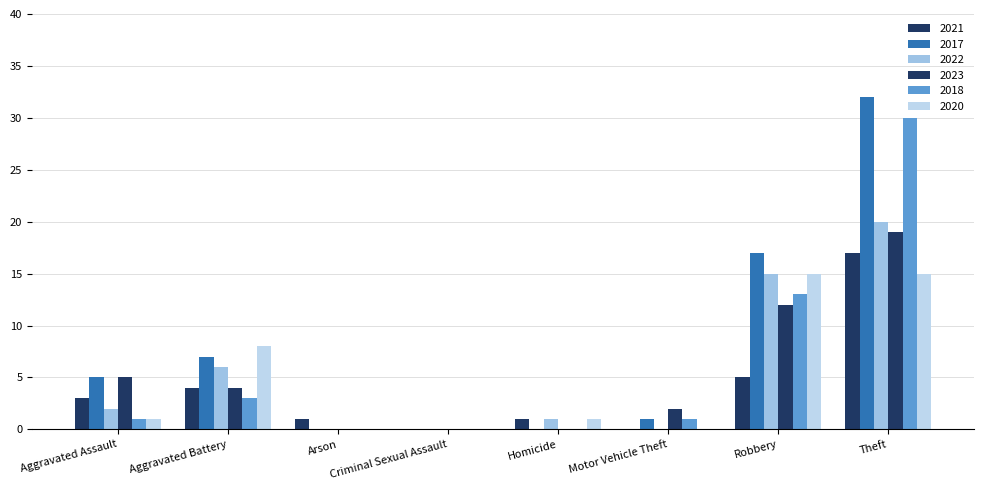

Reading left to right, extract all data points from this chart.

2021: 3	4	1	0	1	0	5	17
2017: 5	7	0	0	0	1	17	32
2022: 2	6	0	0	1	0	15	20
2023: 5	4	0	0	0	2	12	19
2018: 1	3	0	0	0	1	13	30
2020: 1	8	0	0	1	0	15	15